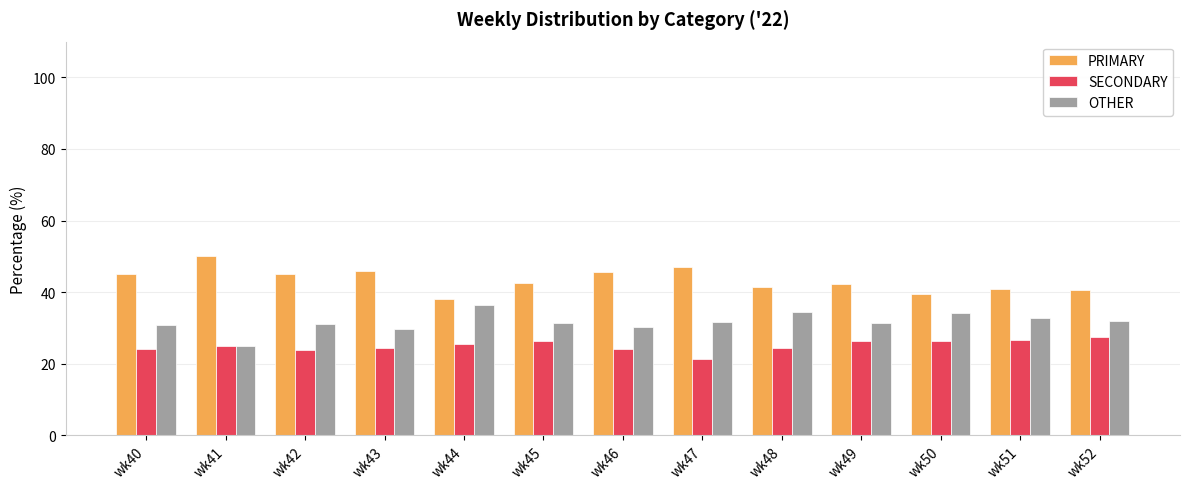

What is the difference between the highest and lowest values at wk45?

16.3